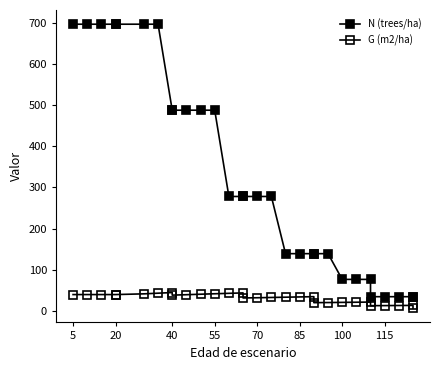

True or false: G (m2/ha) and N (trees/ha) intersect in this chart.

False